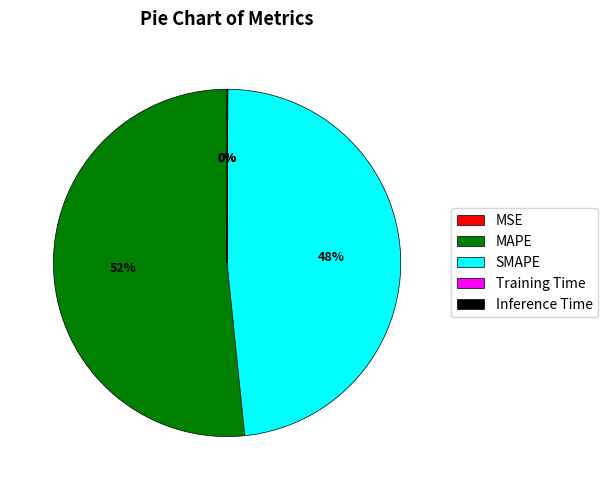

What is the largest slice in the pie chart?

MAPE